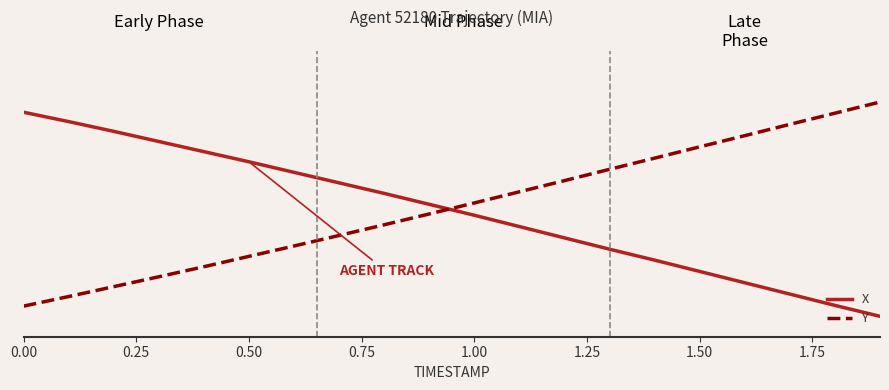

At how many categories does at least one series exceed 0?

20